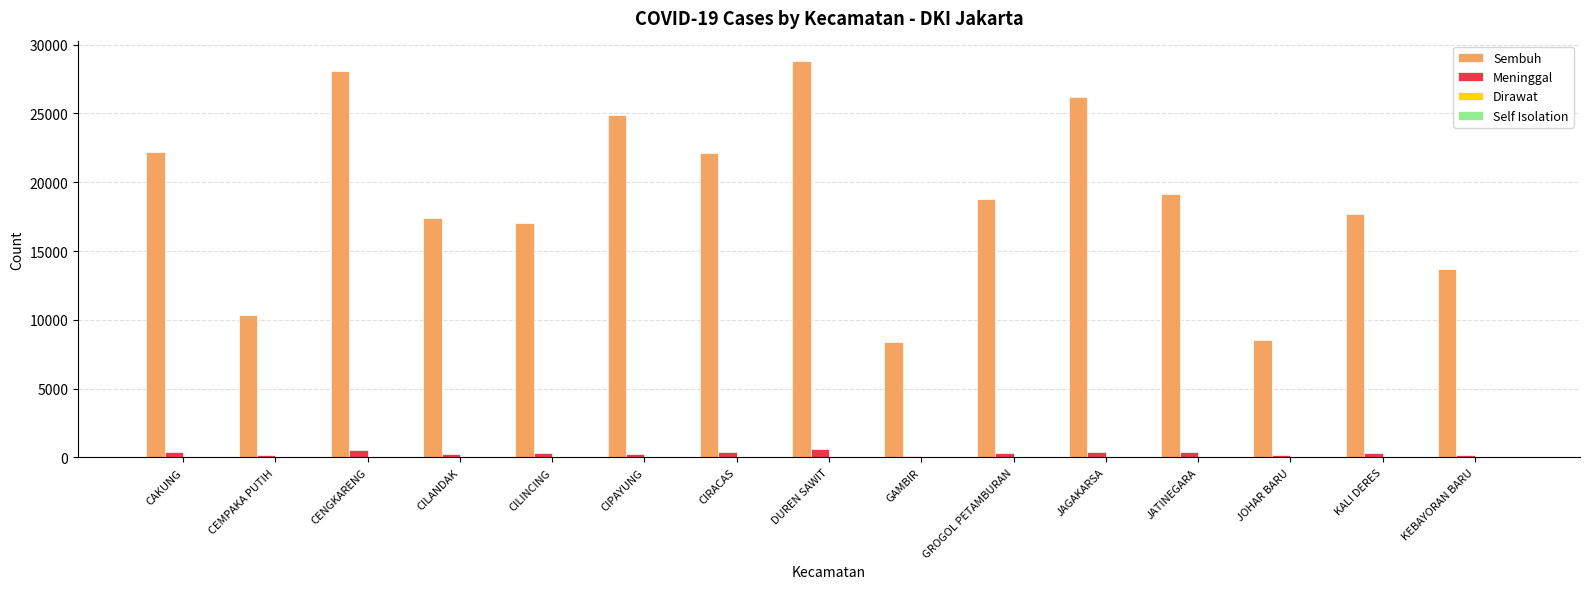

What is the greatest value displayed?

28847